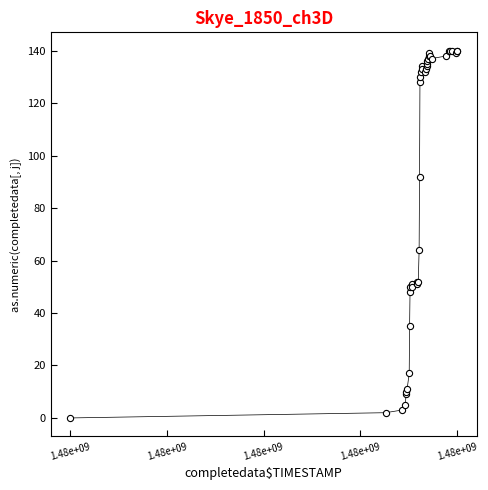

What Y value in the scatter plot is closest to 70?

64